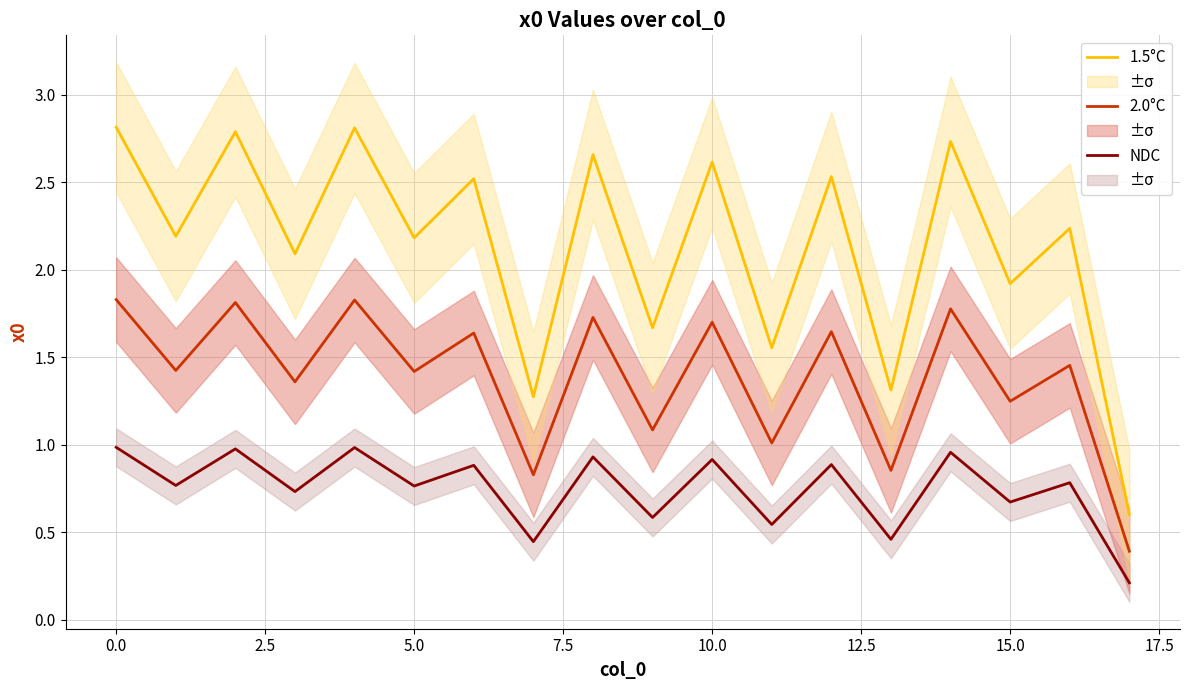

List the series in order of their overall mean, highest first.

1.5°C, 2.0°C, NDC